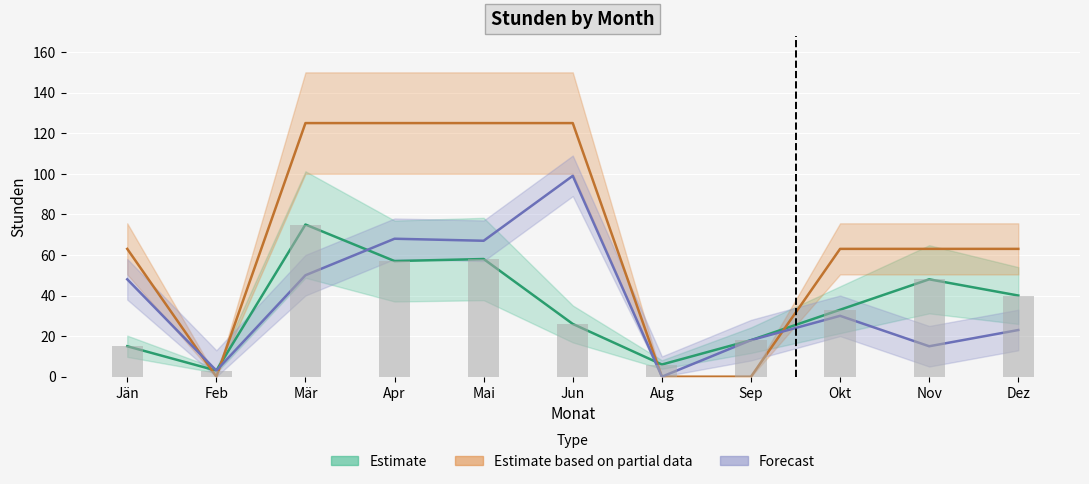

At which category is the sum across all series the highest?

Mär